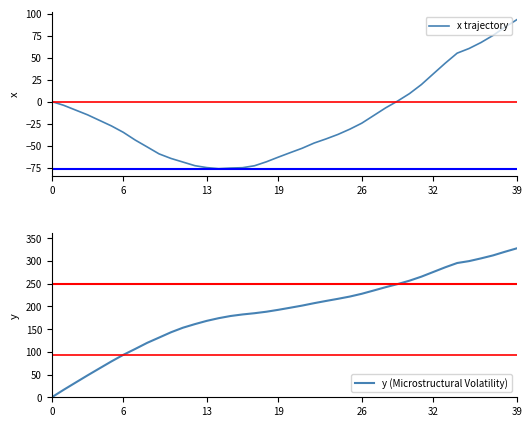

How many series are shown in this chart?

2